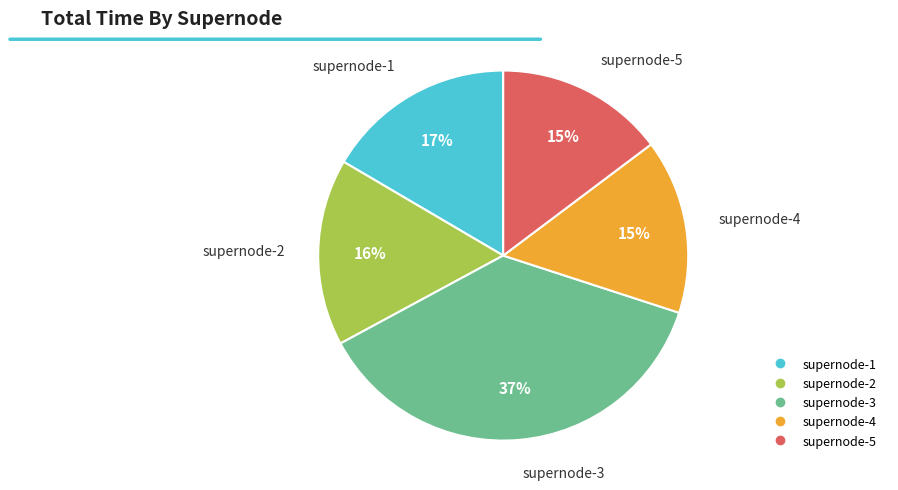

To the nearest percent, what is the average slice percentage?

20%